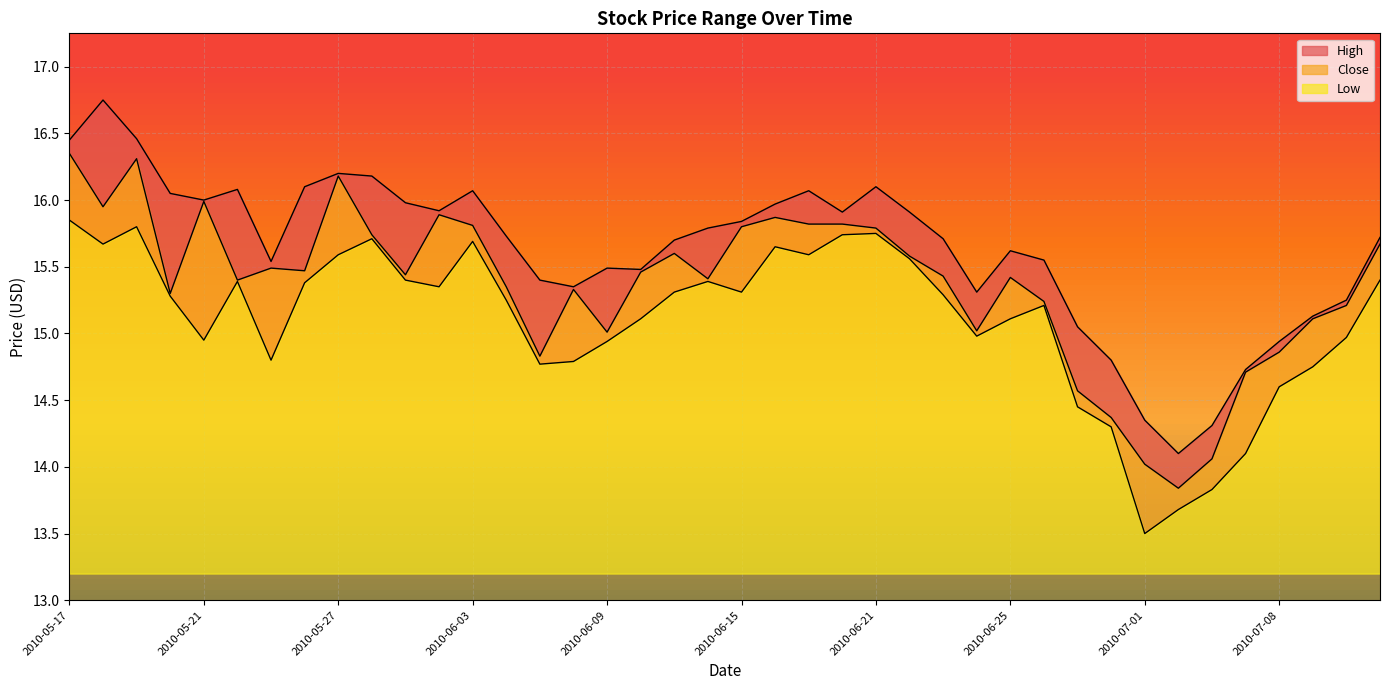

Does the chart display data point markers on the line(s)?

No